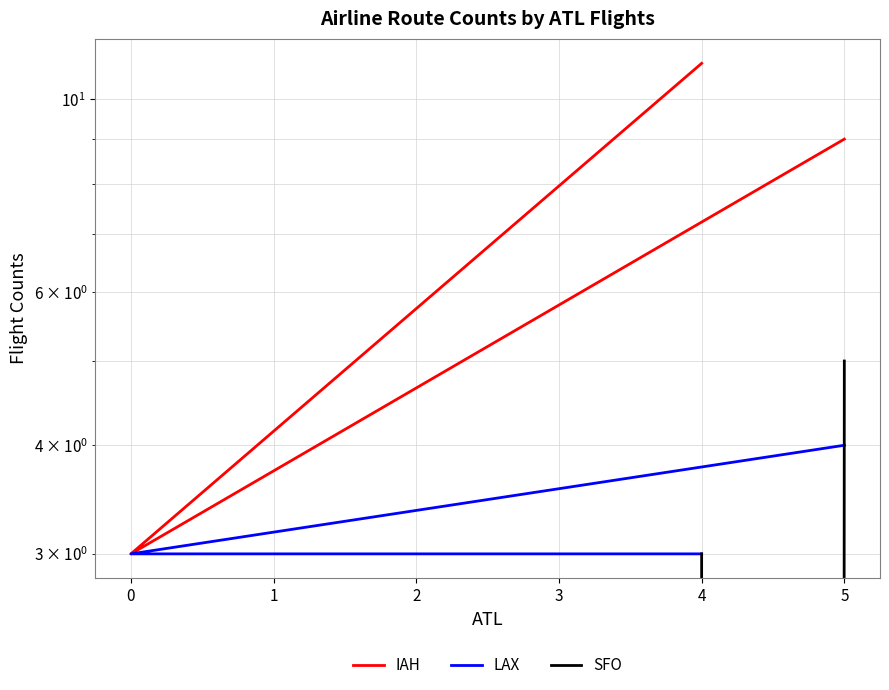

What is the total value across all series at 5?

18